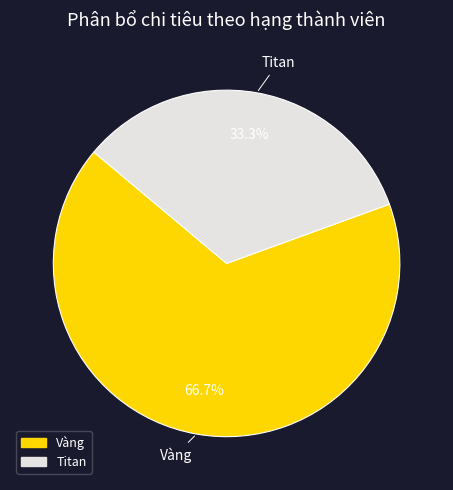

Does any single category account for the majority?

Yes